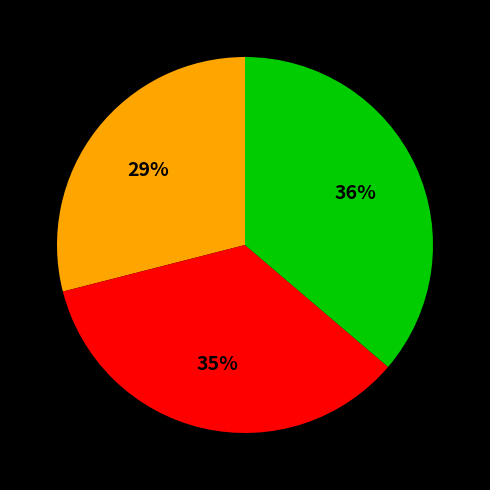

Does any single category account for the majority?

No